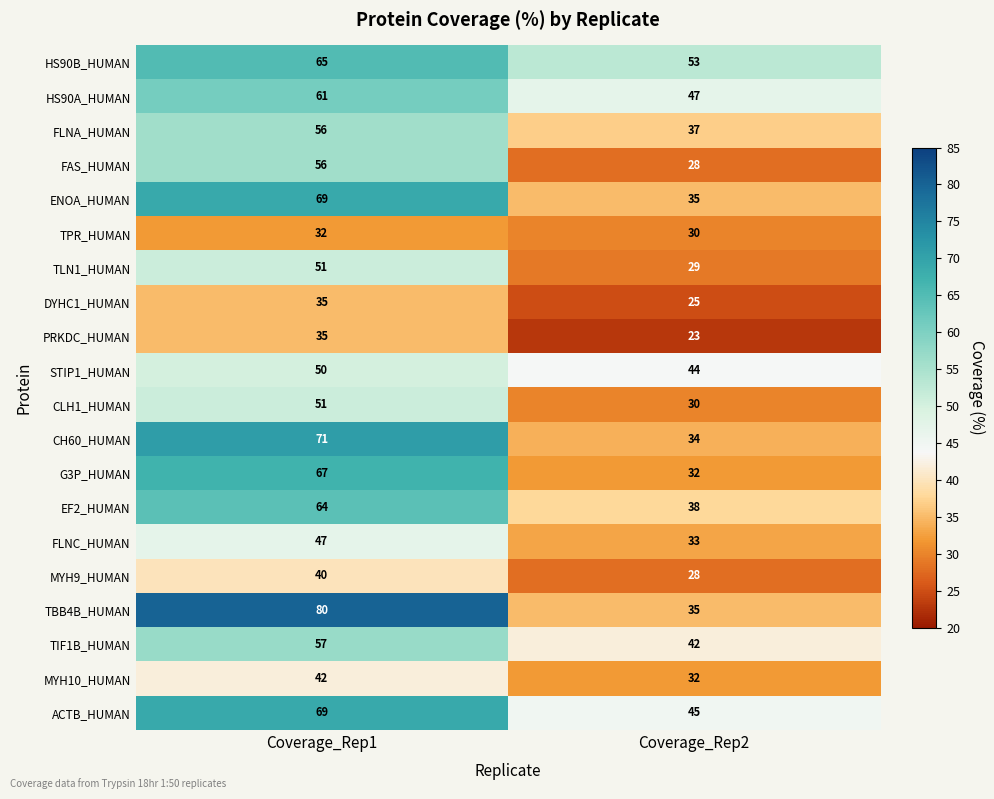

List the labels in order of TBB4B_HUMAN value, largest first.

Coverage_Rep1, Coverage_Rep2